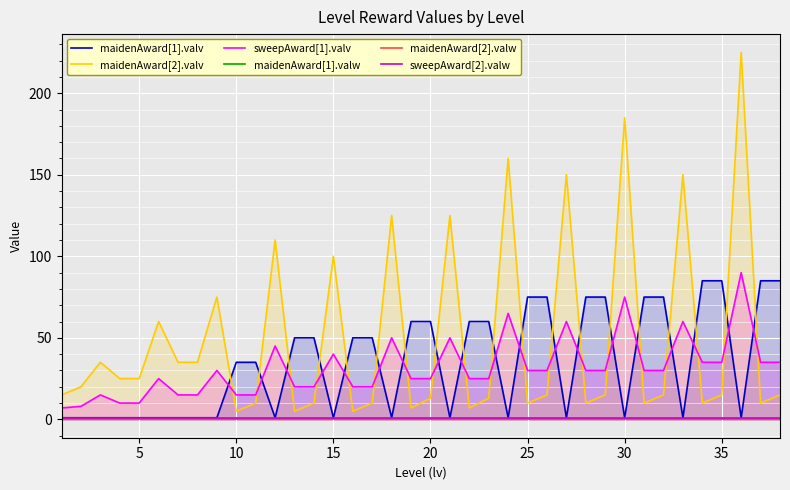

True or false: sweepAward[2].valw and sweepAward[1].valv intersect in this chart.

False